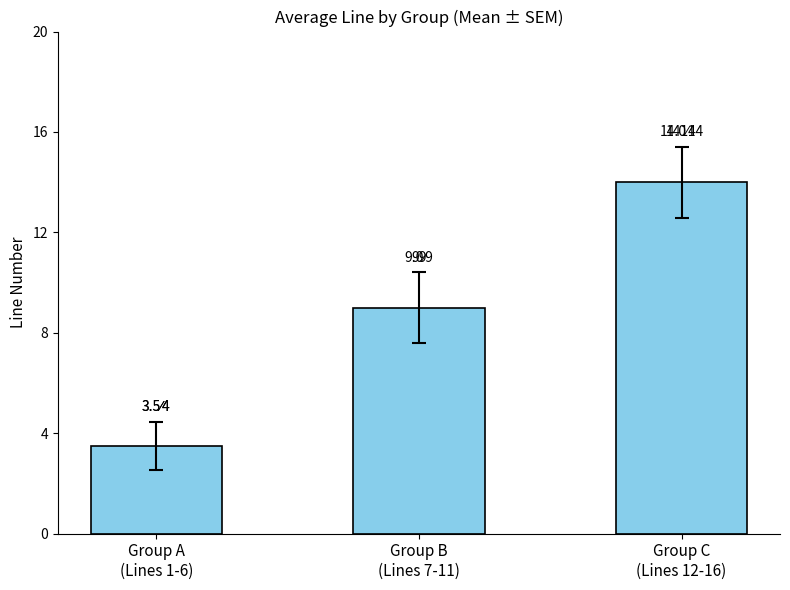

How many bars are there in total?

3